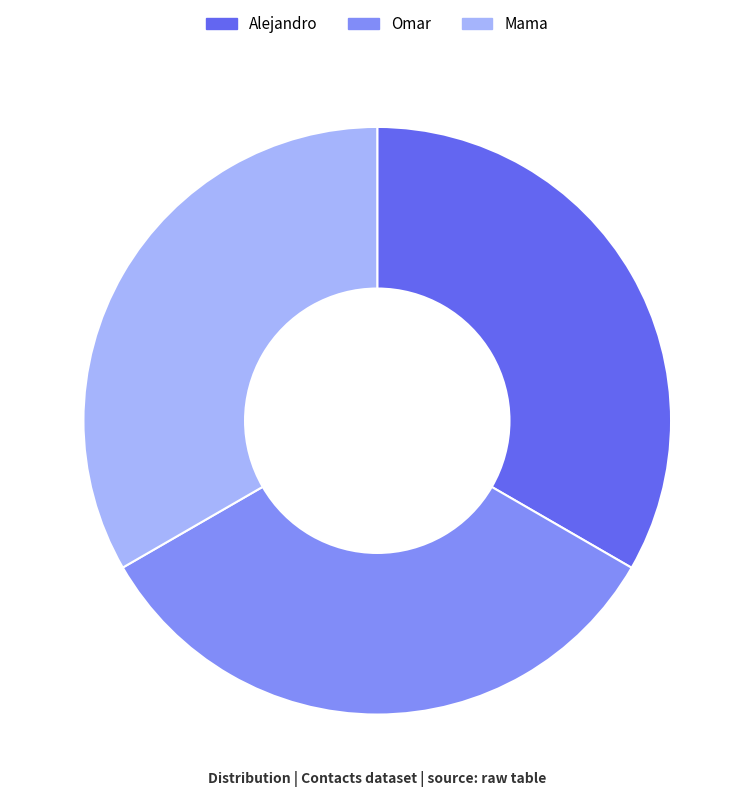

Is the sum of Omar and Mama greater than half?

Yes